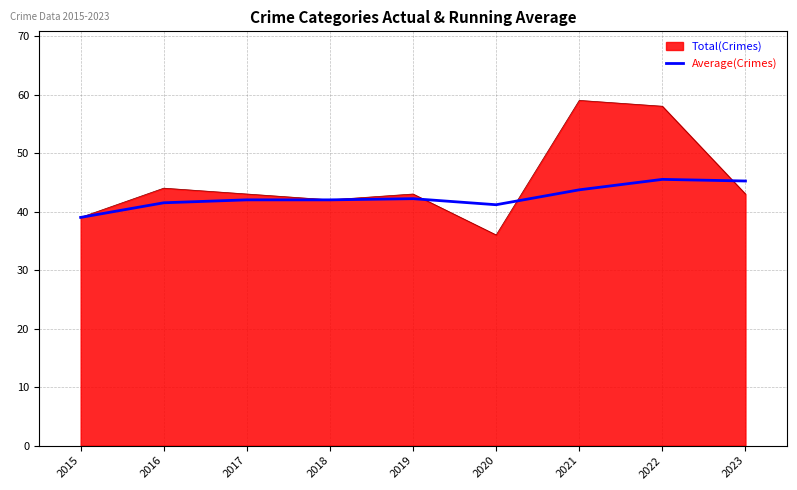

Which series changed the most between 2016 and 2021?

Total(Crimes)